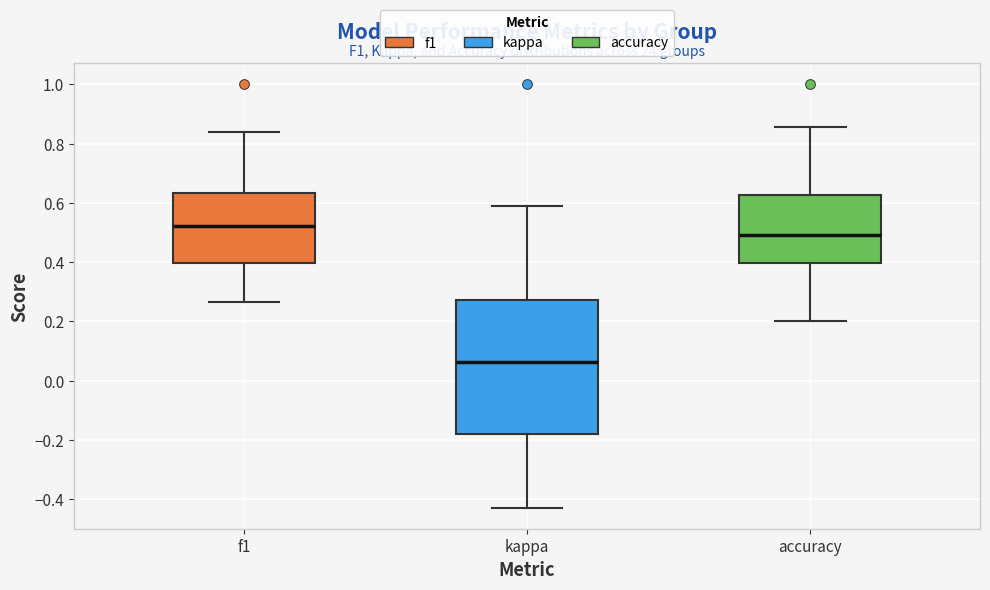

Comparing the boxes themselves (not the whiskers), which one is the tallest?

kappa